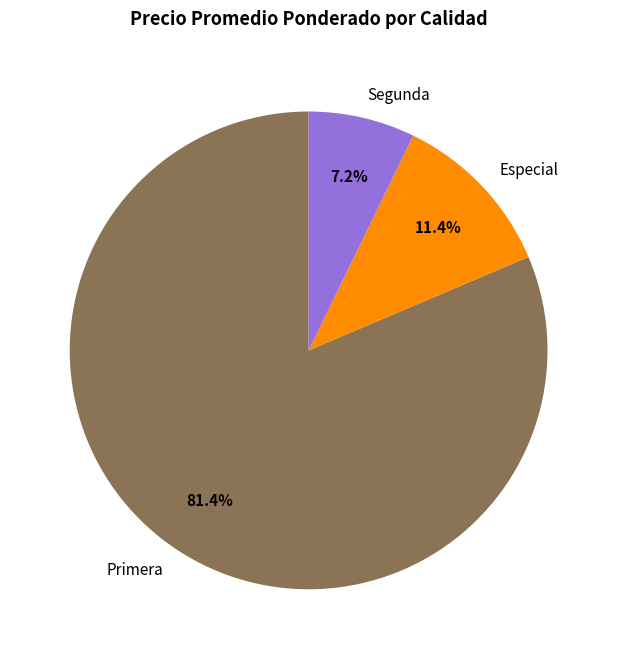

Between Primera and Especial, which is larger?

Primera